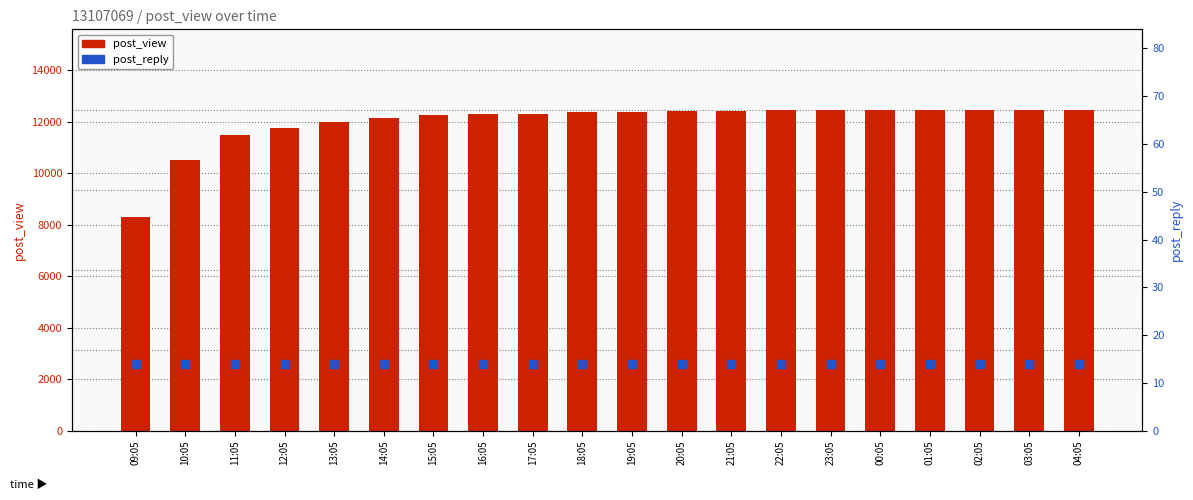

Which series reaches the minimum Y coordinate?

post_reply